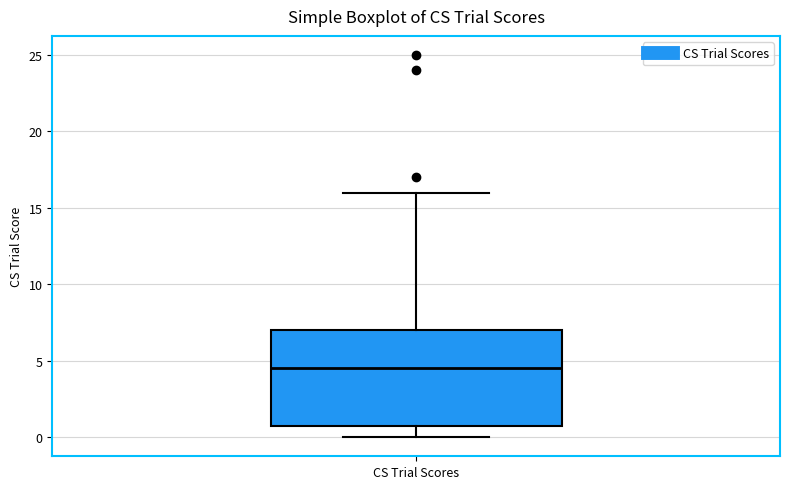

Transcribe this box plot: give where the median line is, the range the box spans, and where the two whiskers end, as read against the y-axis. The values are not printed on the chart, so give them approximately, as read against the axis.

median 4.5, box 1.0 to 7.0, whiskers 0.0 to 16.0